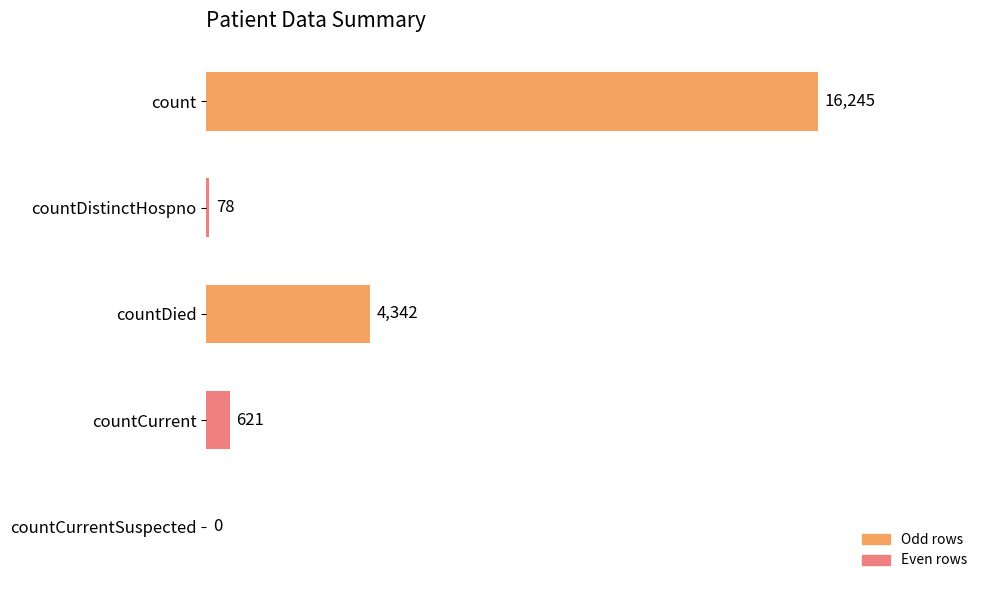

Which label corresponds to the largest value in the chart?

count